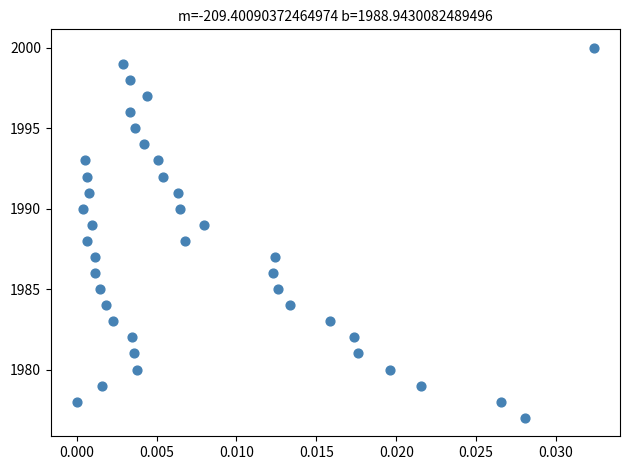

What is the range of Y values (max minus min)?

23